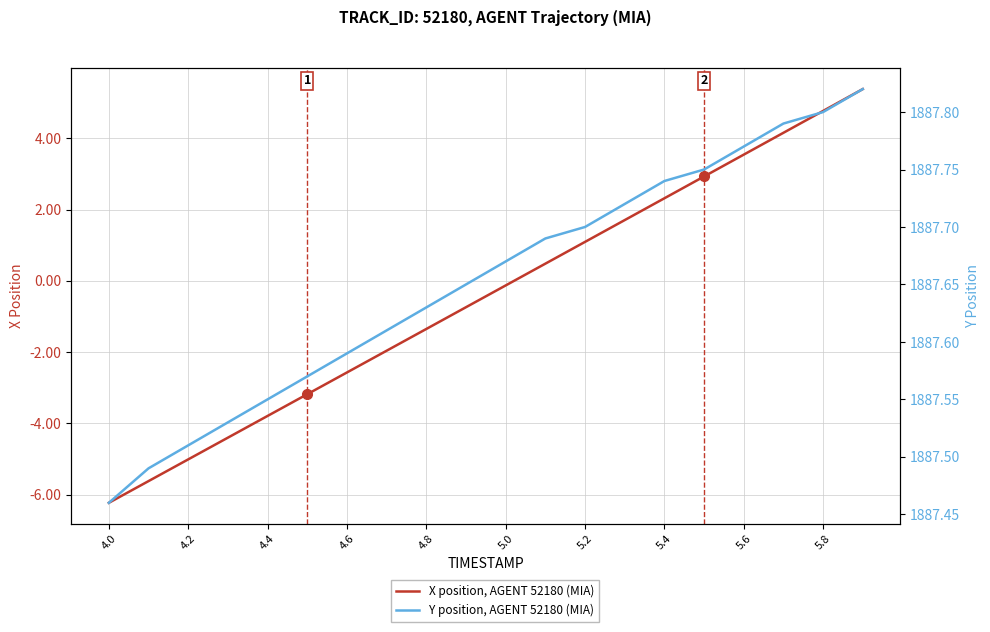

True or false: Y position, AGENT 52180 (MIA) and X position, AGENT 52180 (MIA) cross at least once.

False